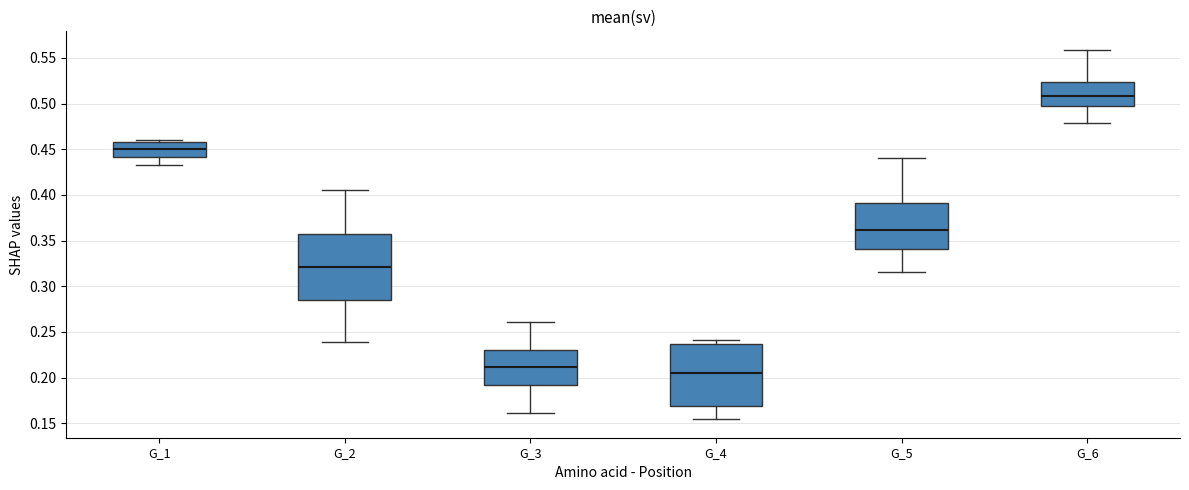

Where does the lower whisker of the box for G_3 end on the y-axis? The values are not printed on the chart, so give them approximately, as read against the axis.

0.160